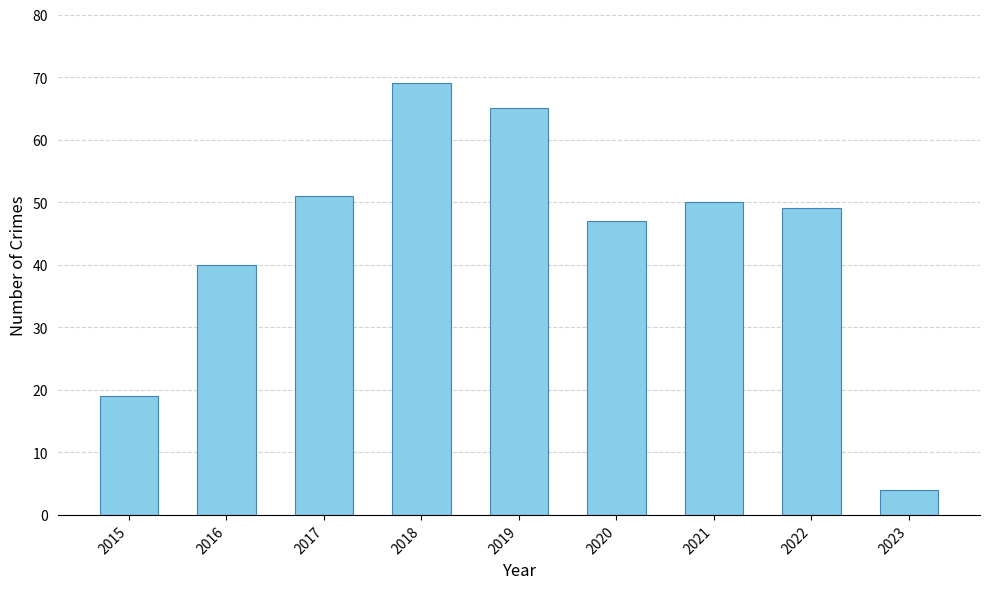

Rank the categories by value from highest to lowest.

2018, 2019, 2017, 2021, 2022, 2020, 2016, 2015, 2023